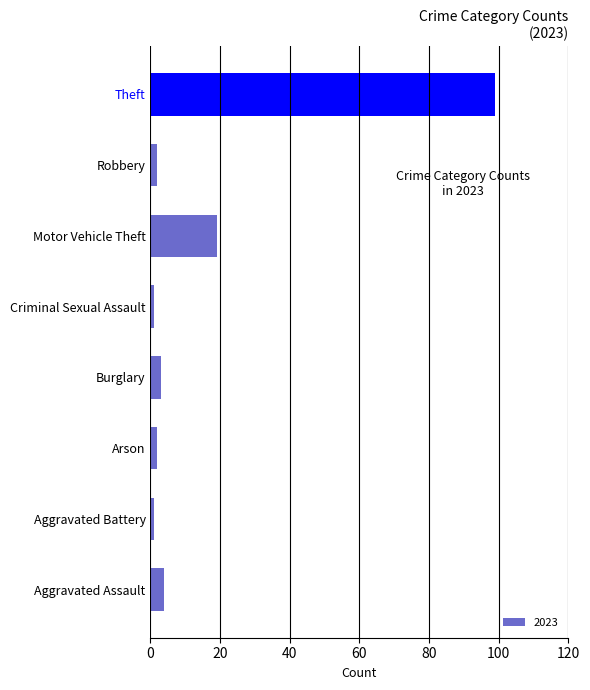

True or false: the data shows 28 at Motor Vehicle Theft.

False